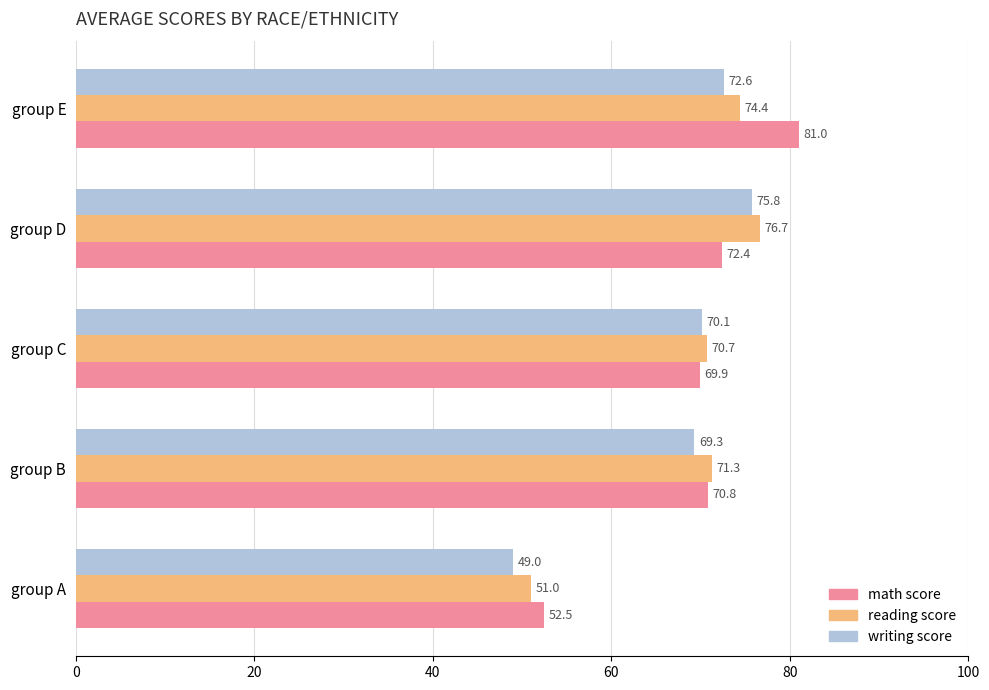

What is the lowest value of the reading score series?

51.0